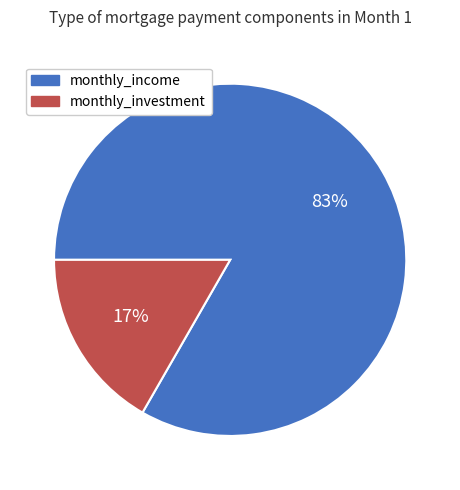

To the nearest percent, what percentage of the pie is monthly_income?

83%